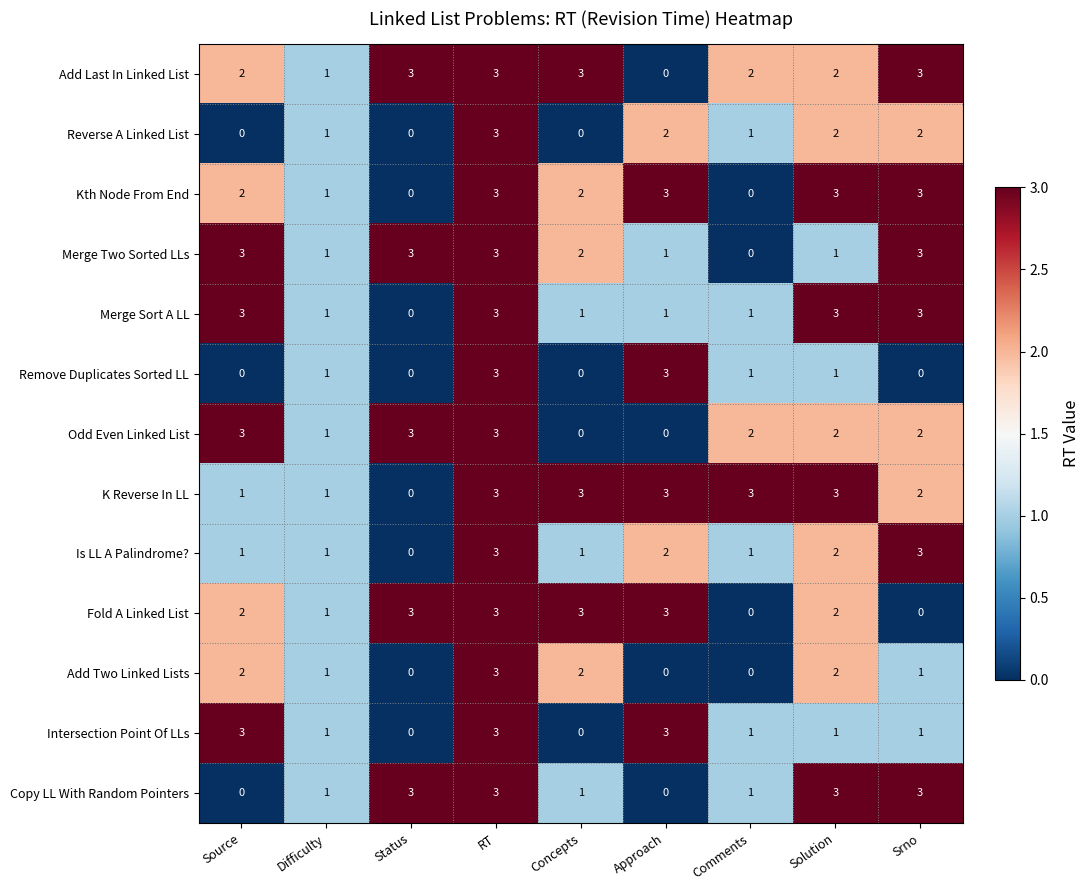

At which category is the sum across all series the highest?

RT